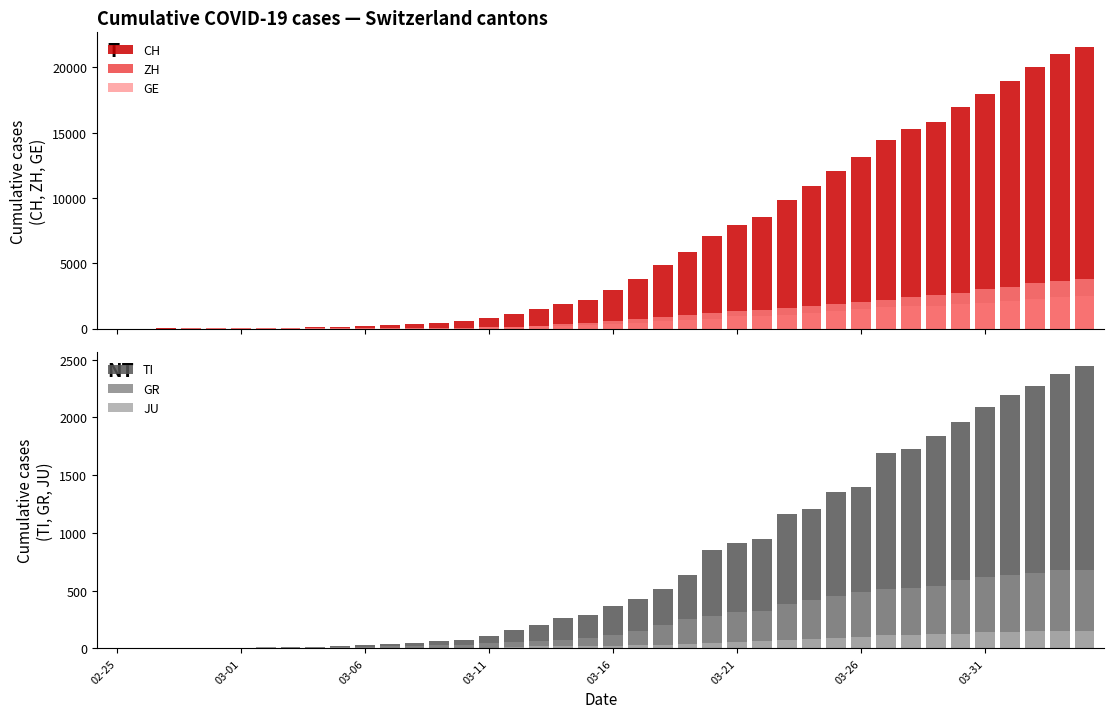

Which series has the largest range (max minus min)?

CH